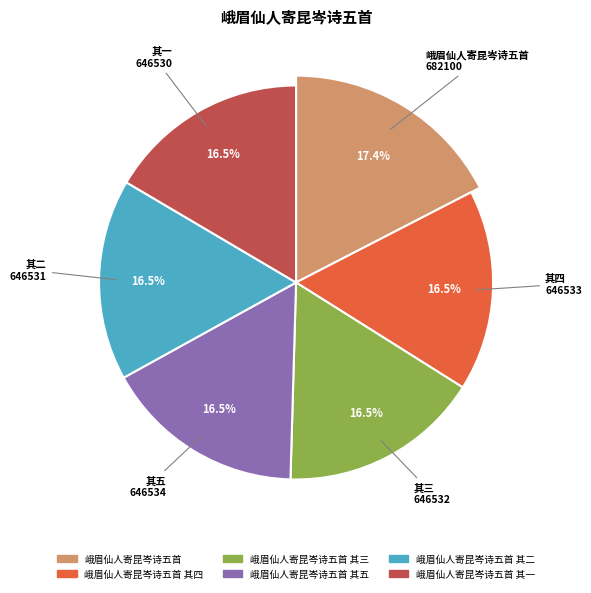

To the nearest percent, what is the average slice percentage?

17%